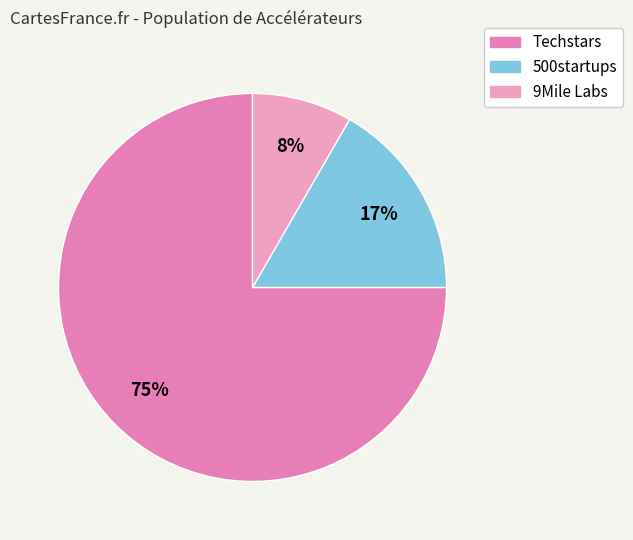

Count the number of slices in the pie.

3